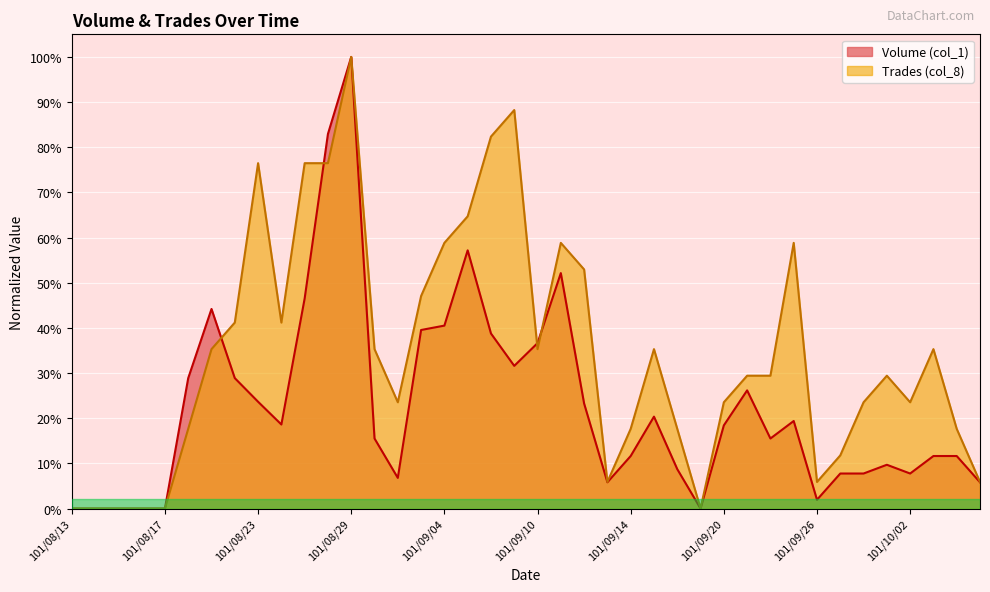

The Volume (col_1) series shows 0.6 at 101/09/05. True or false?

True